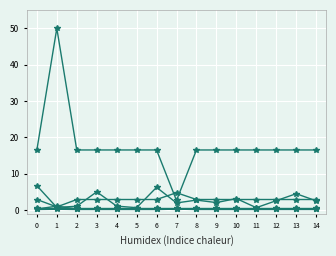

How many data points does each series have?

15